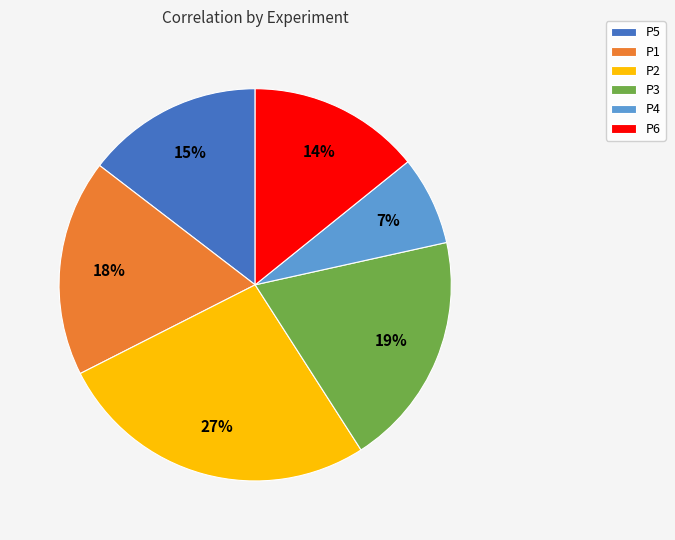

Is the sum of P4 and P2 greater than half?

No